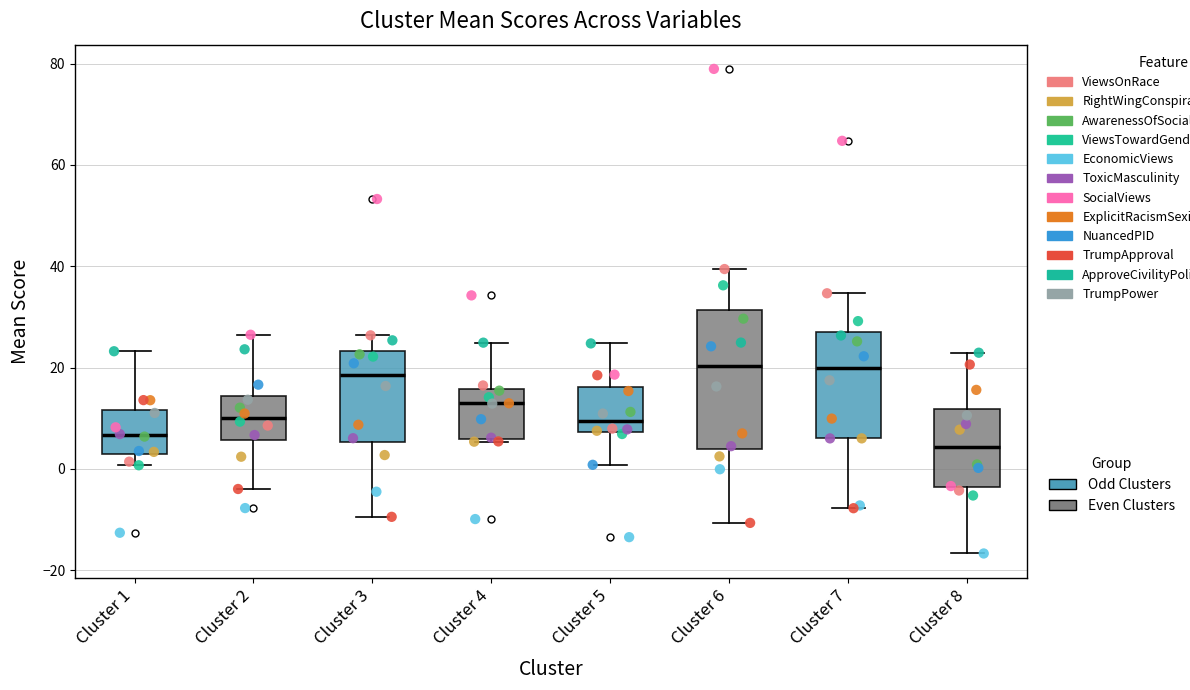

Where is the lower edge of the box for Cluster 4 on the y-axis? The values are not printed on the chart, so give them approximately, as read against the axis.

6